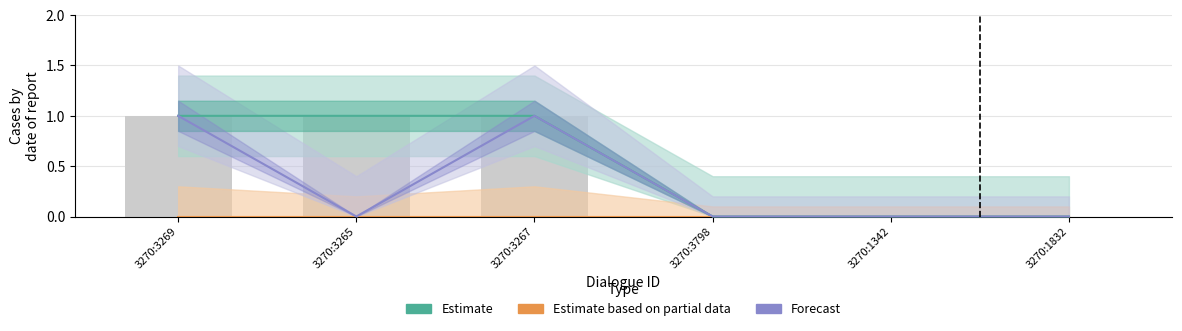

What is the difference between the Estimate values at 3270:3265 and 3270:1832?

1